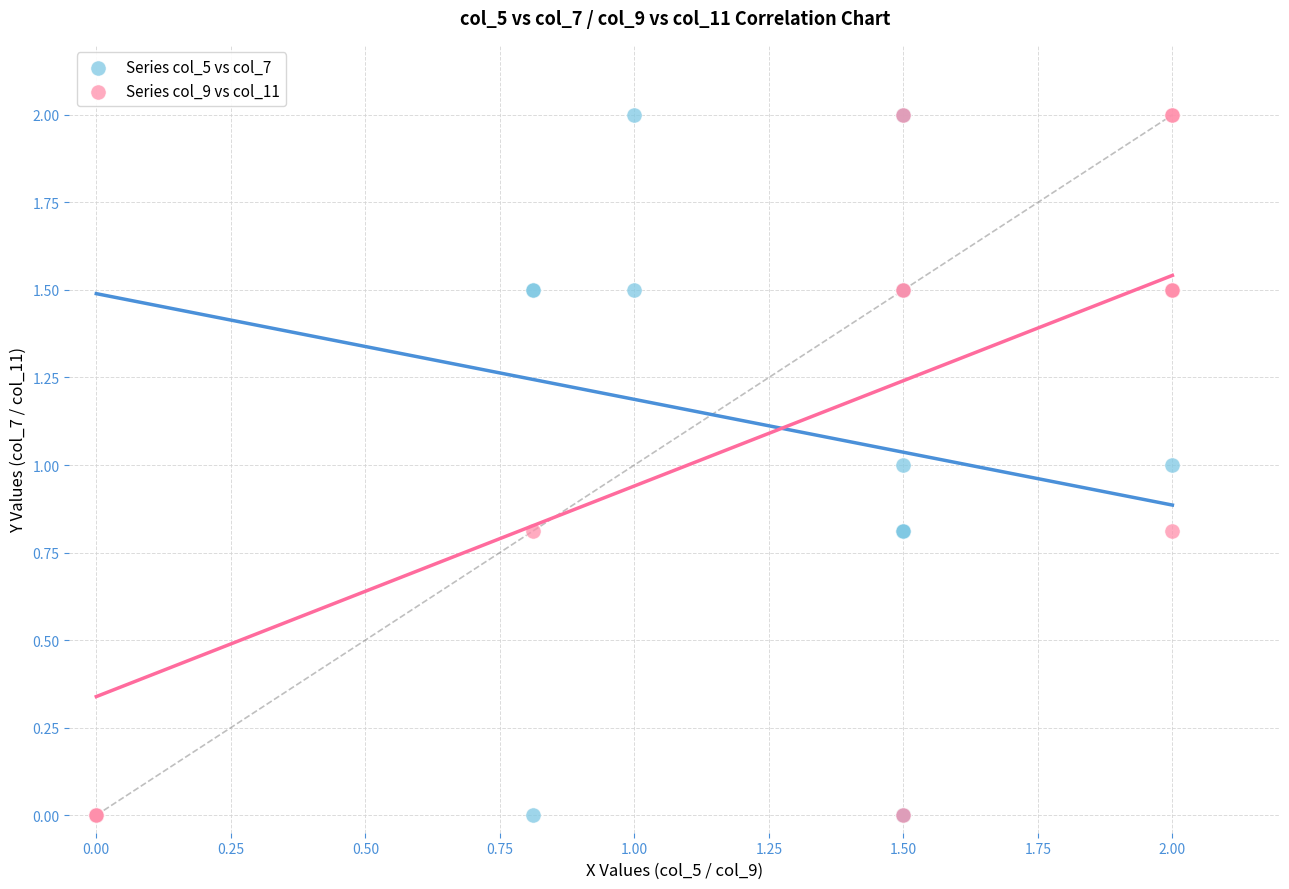

What are all the series names shown in the legend?

Series col_5 vs col_7, Series col_9 vs col_11